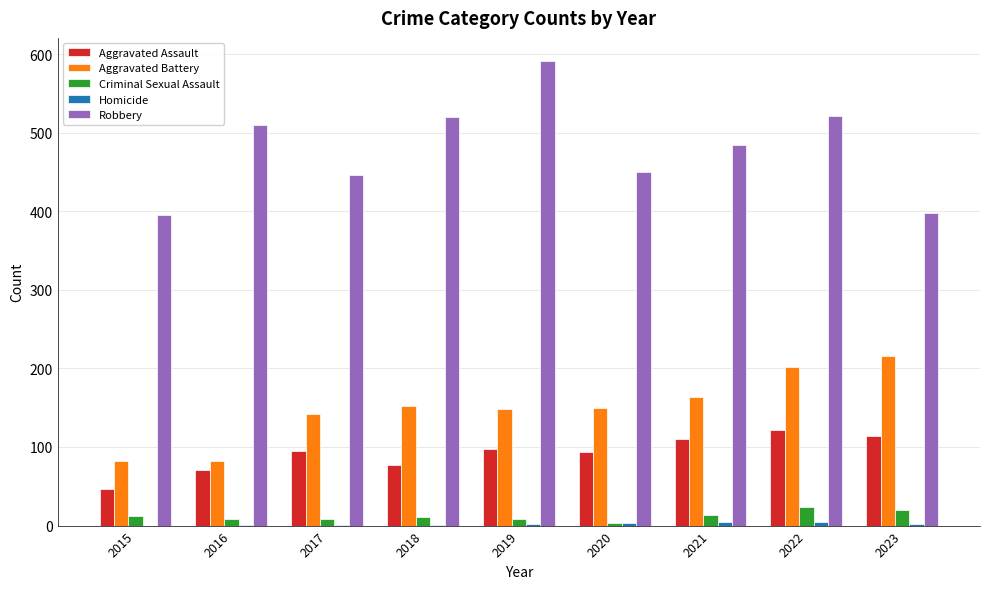

Where is Robbery nearest to the value 493?

2021